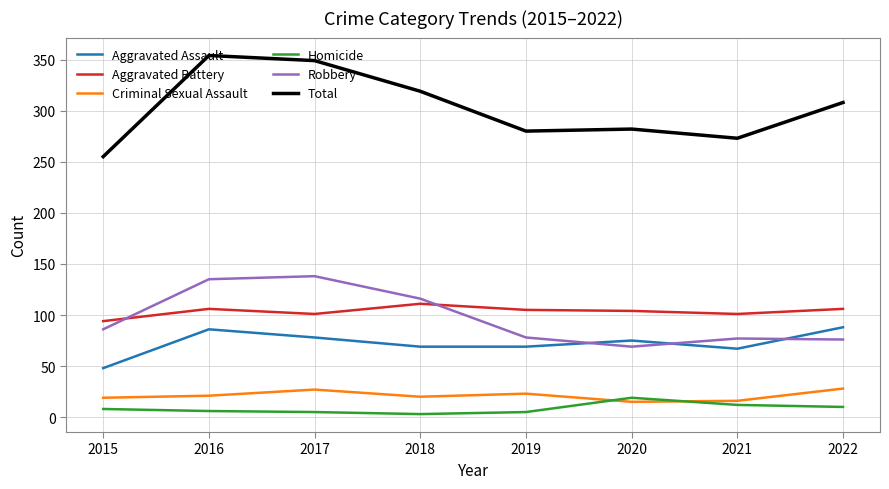

Which series has the widest spread of values?

Total